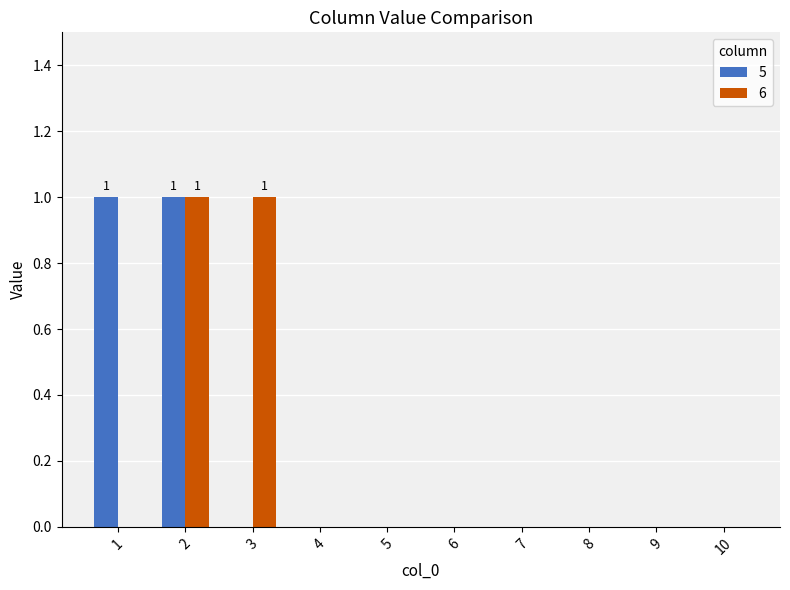

What are all the series names shown in the legend?

5, 6